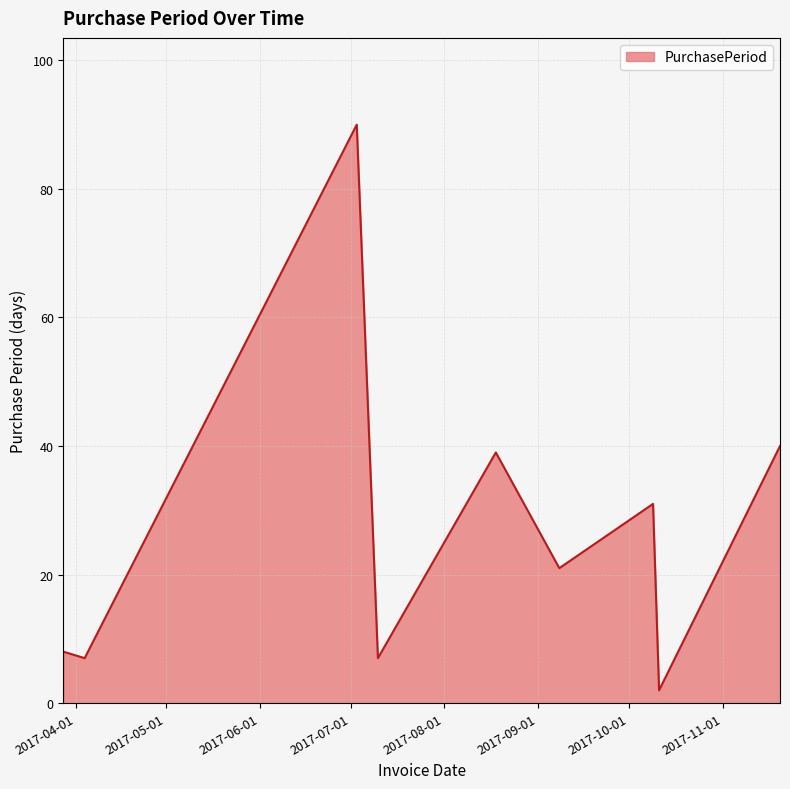

What is the difference between the maximum and second lowest values?

83